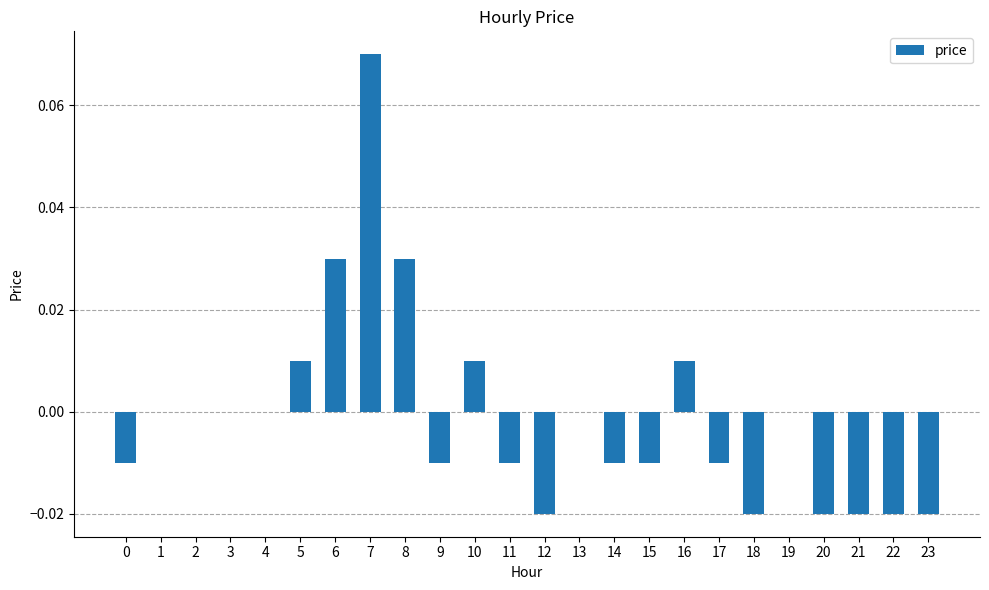

Are the bars horizontal?

No